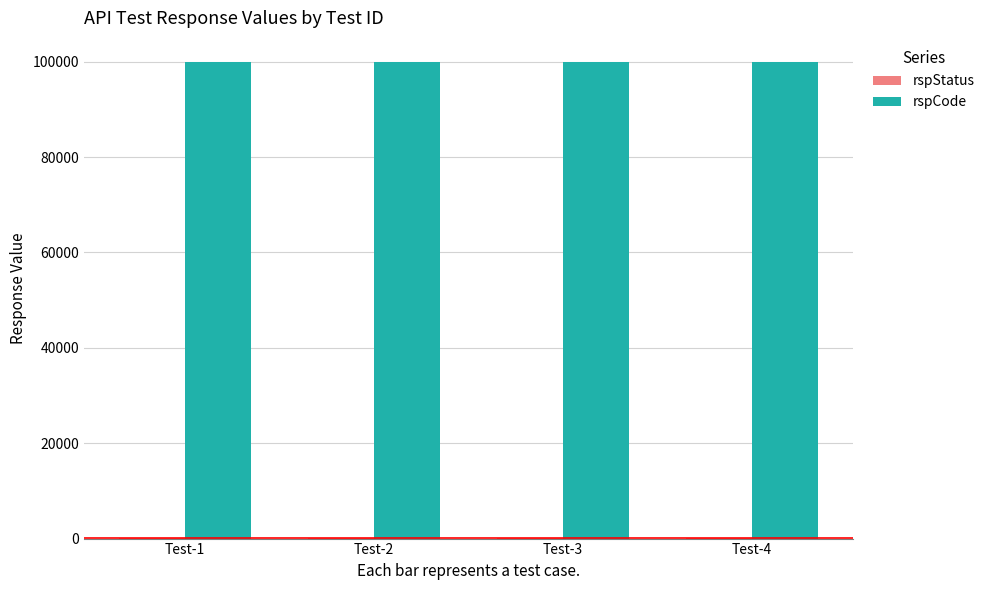

What is the maximum value shown in the chart?

100000